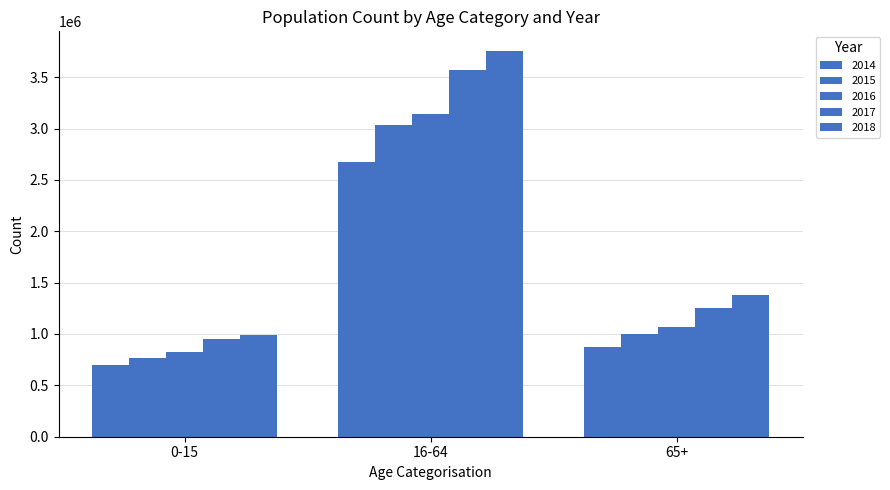

How many bars are there in each group?

5